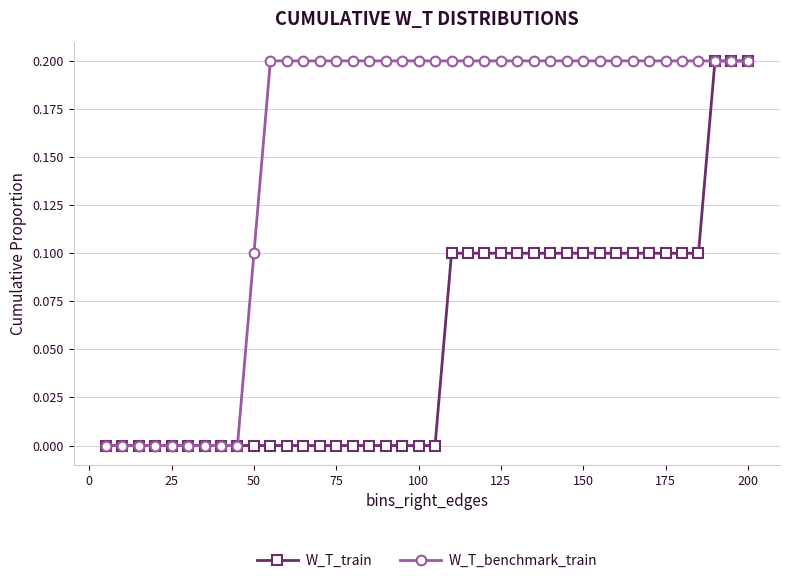

How many W_T_train values are between 0 and 1?

40